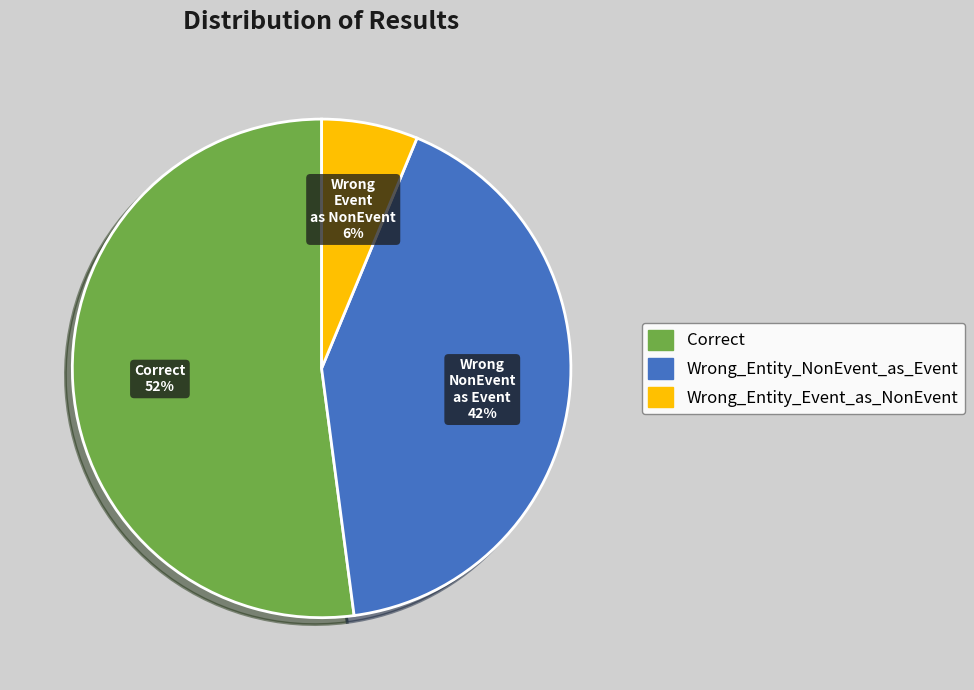

Is Wrong_Entity_NonEvent_as_Event the majority of the pie?

No